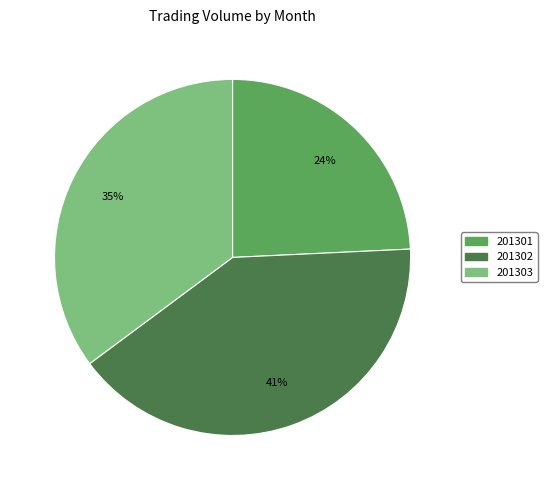

Is there a majority slice in this chart?

No